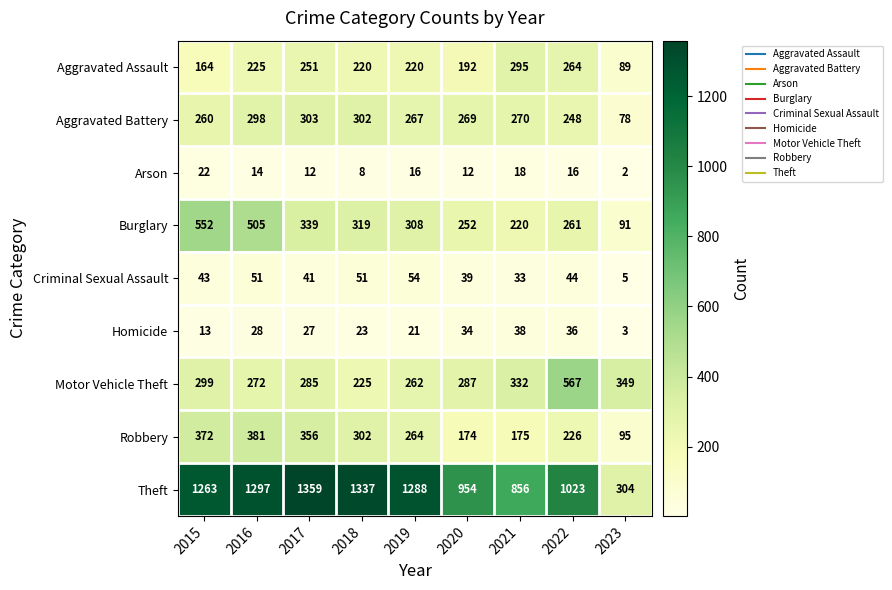

Read the Criminal Sexual Assault value at 2015.

43